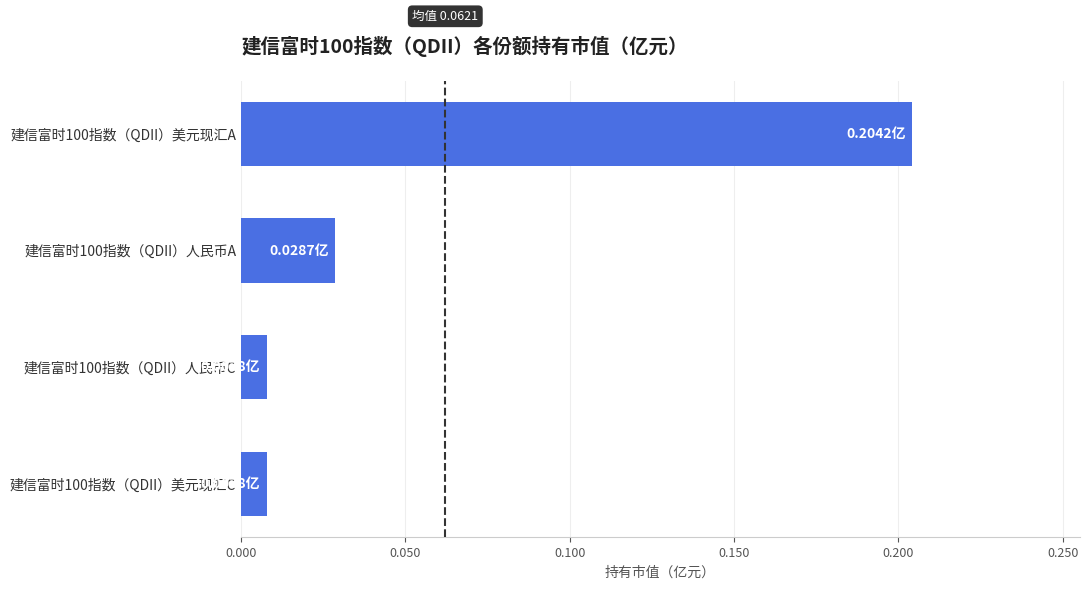

Between 建信富时100指数（QDII）人民币A and 建信富时100指数（QDII）美元现汇A, which is larger?

建信富时100指数（QDII）美元现汇A